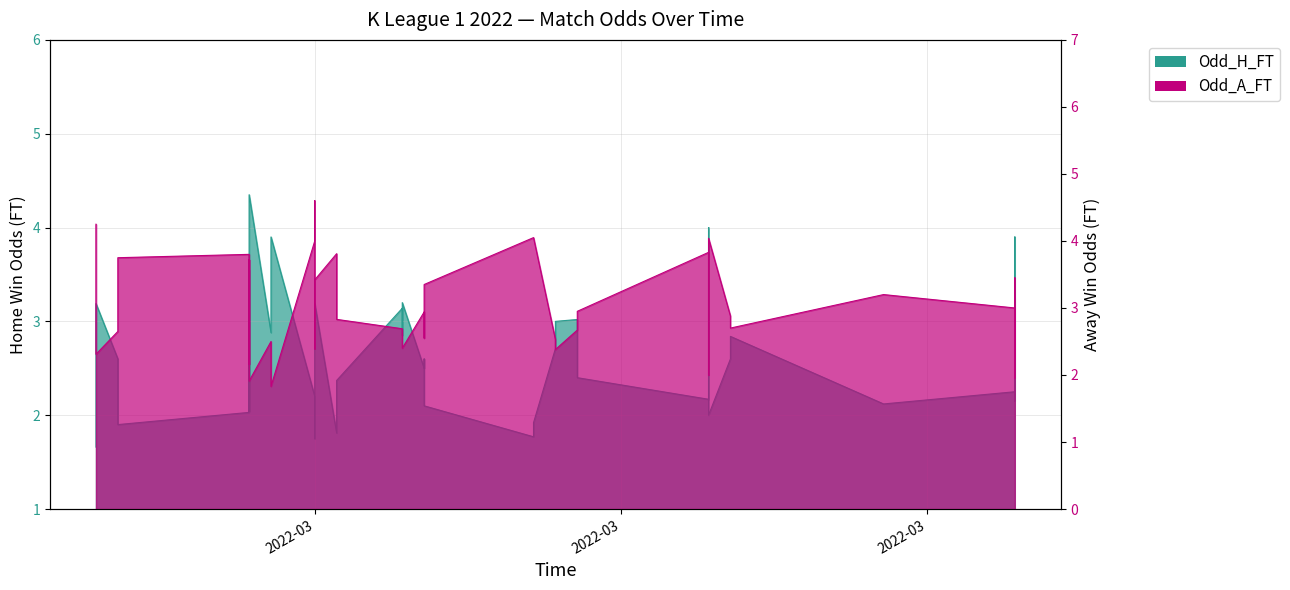

What is the label of the 26th point from the right?

2022-03